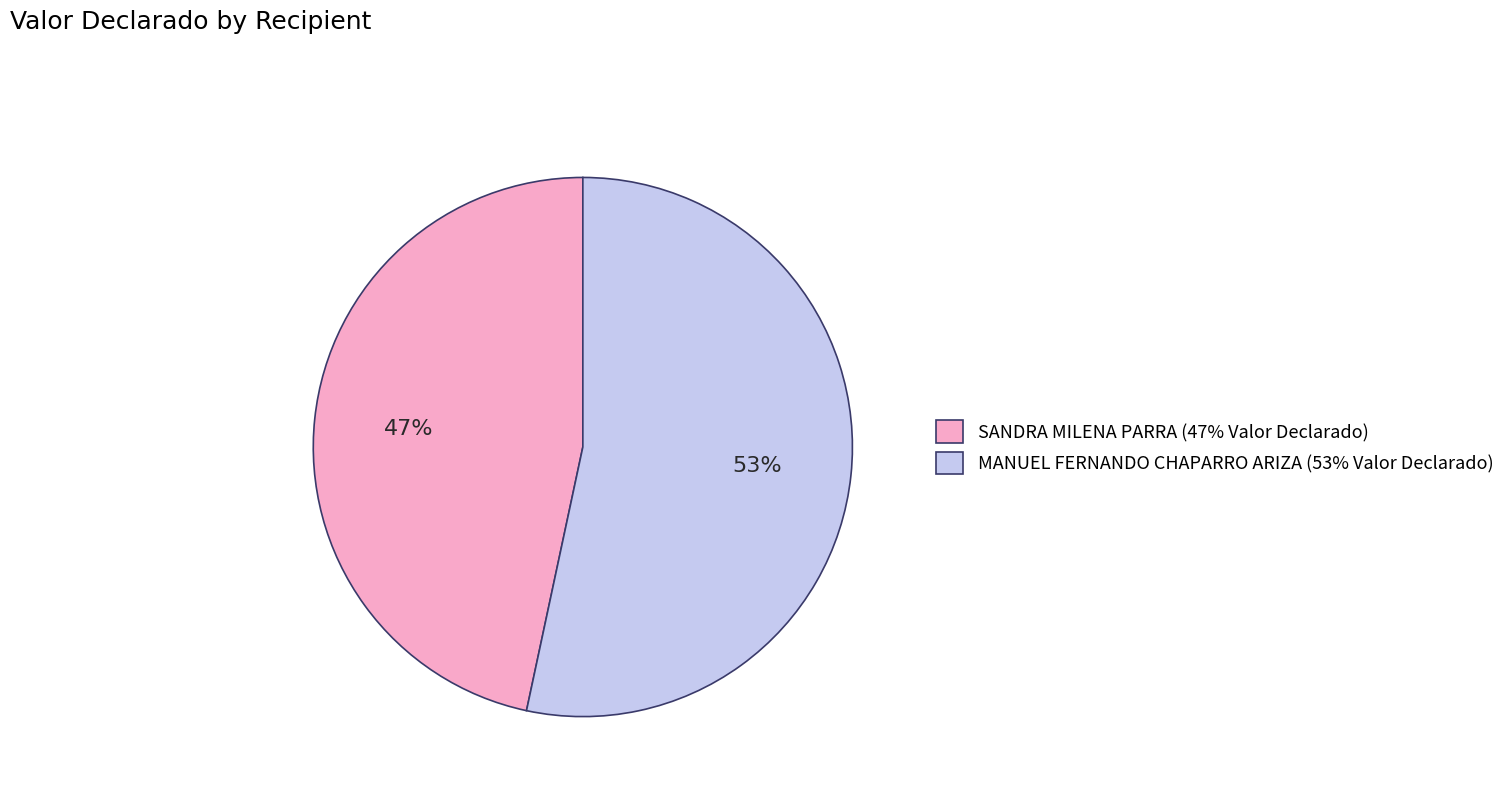

To the nearest percent, what is the average slice percentage?

50%